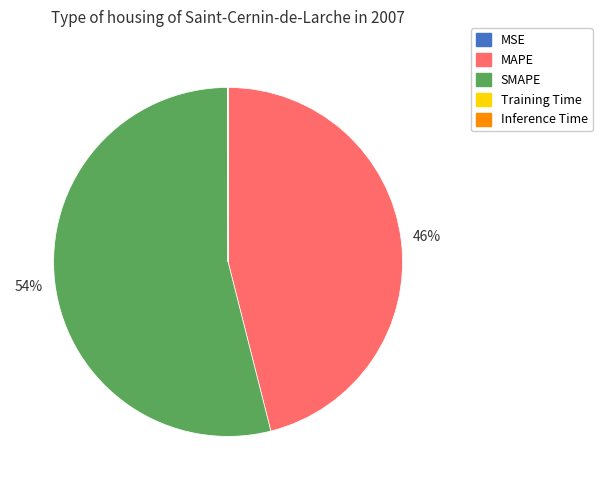

To the nearest percent, what is the difference between the largest and smallest slice percentages?

54%